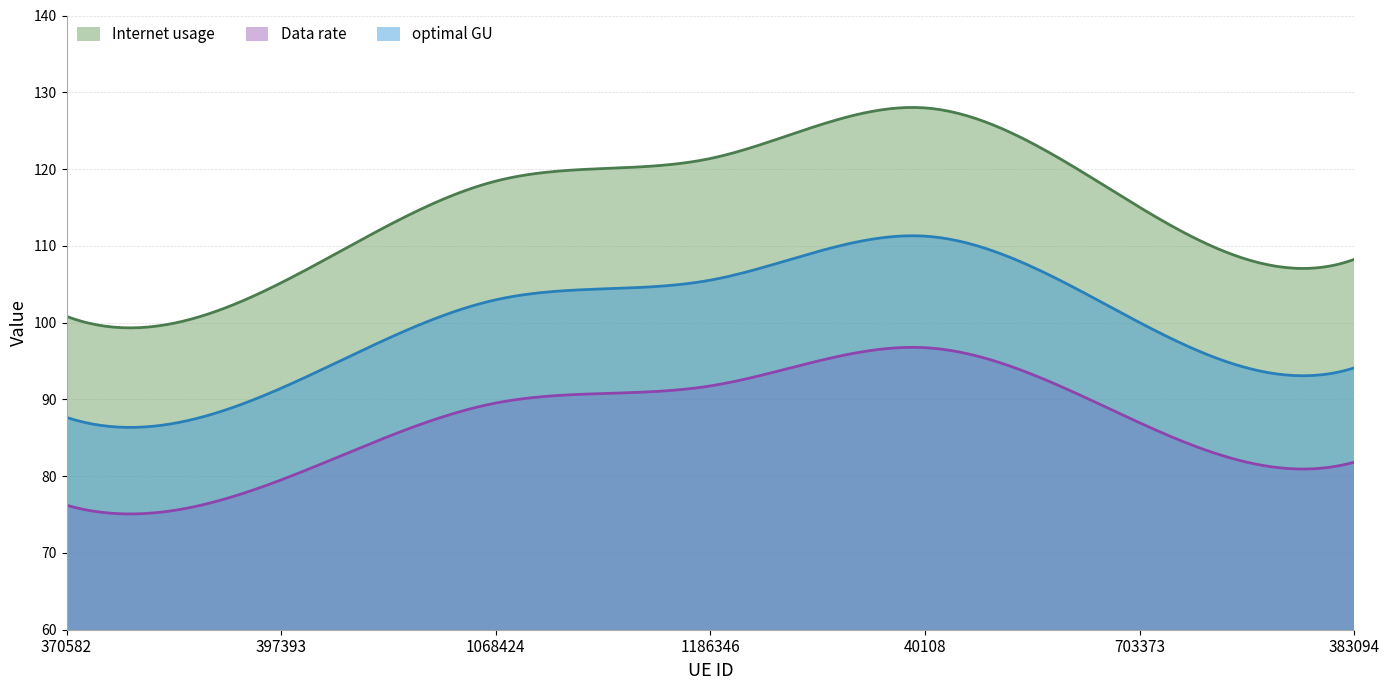

What is the sum of the Data rate values at 1186346 and 397393?

171.3